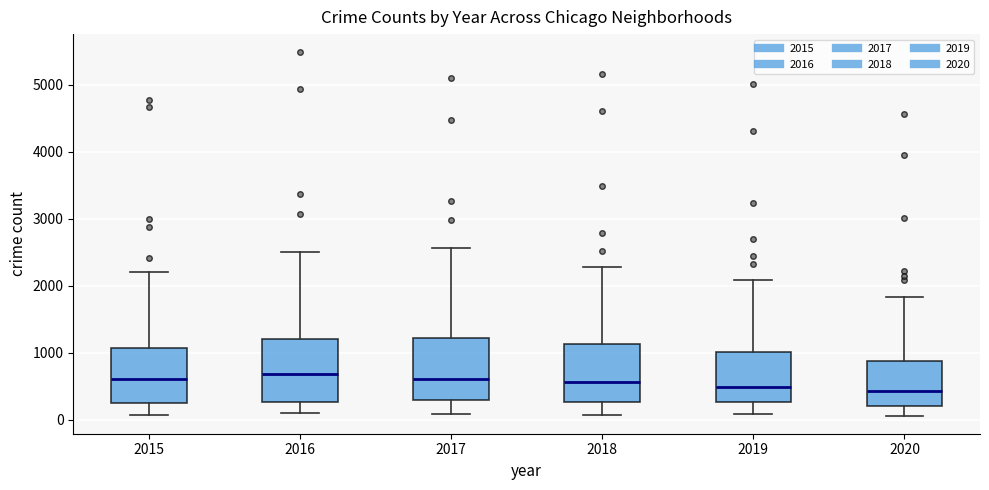

Where does the median line of the box at x = 2019 sit on the y-axis? The values are not printed on the chart, so give them approximately, as read against the axis.

500